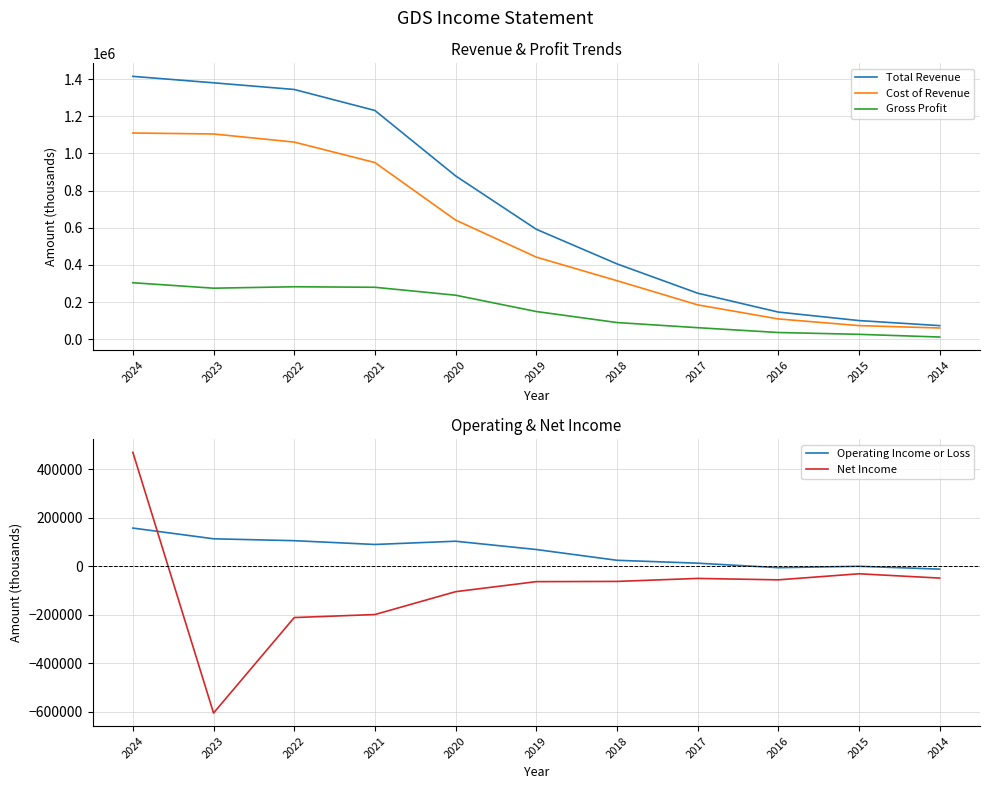

What is the total value across all series at 2023?

2267300